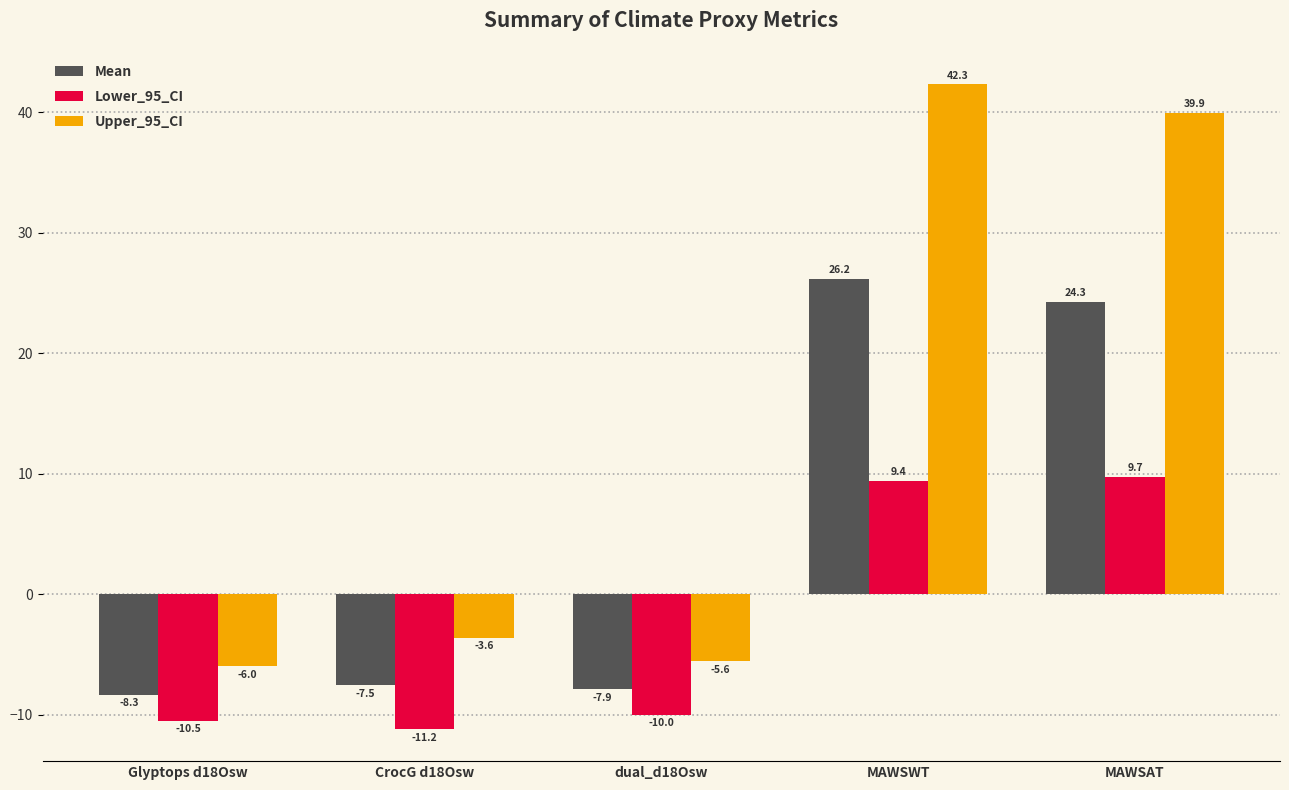

Which series has the widest spread of values?

Upper_95_CI